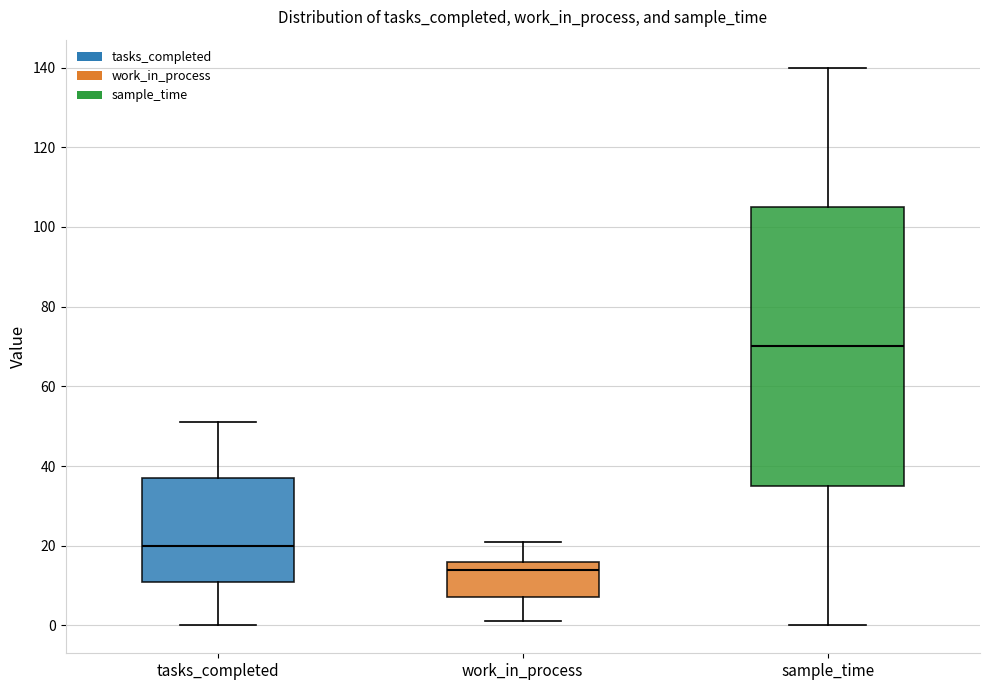

Which box is the tallest, from its lower edge to its upper edge?

sample_time